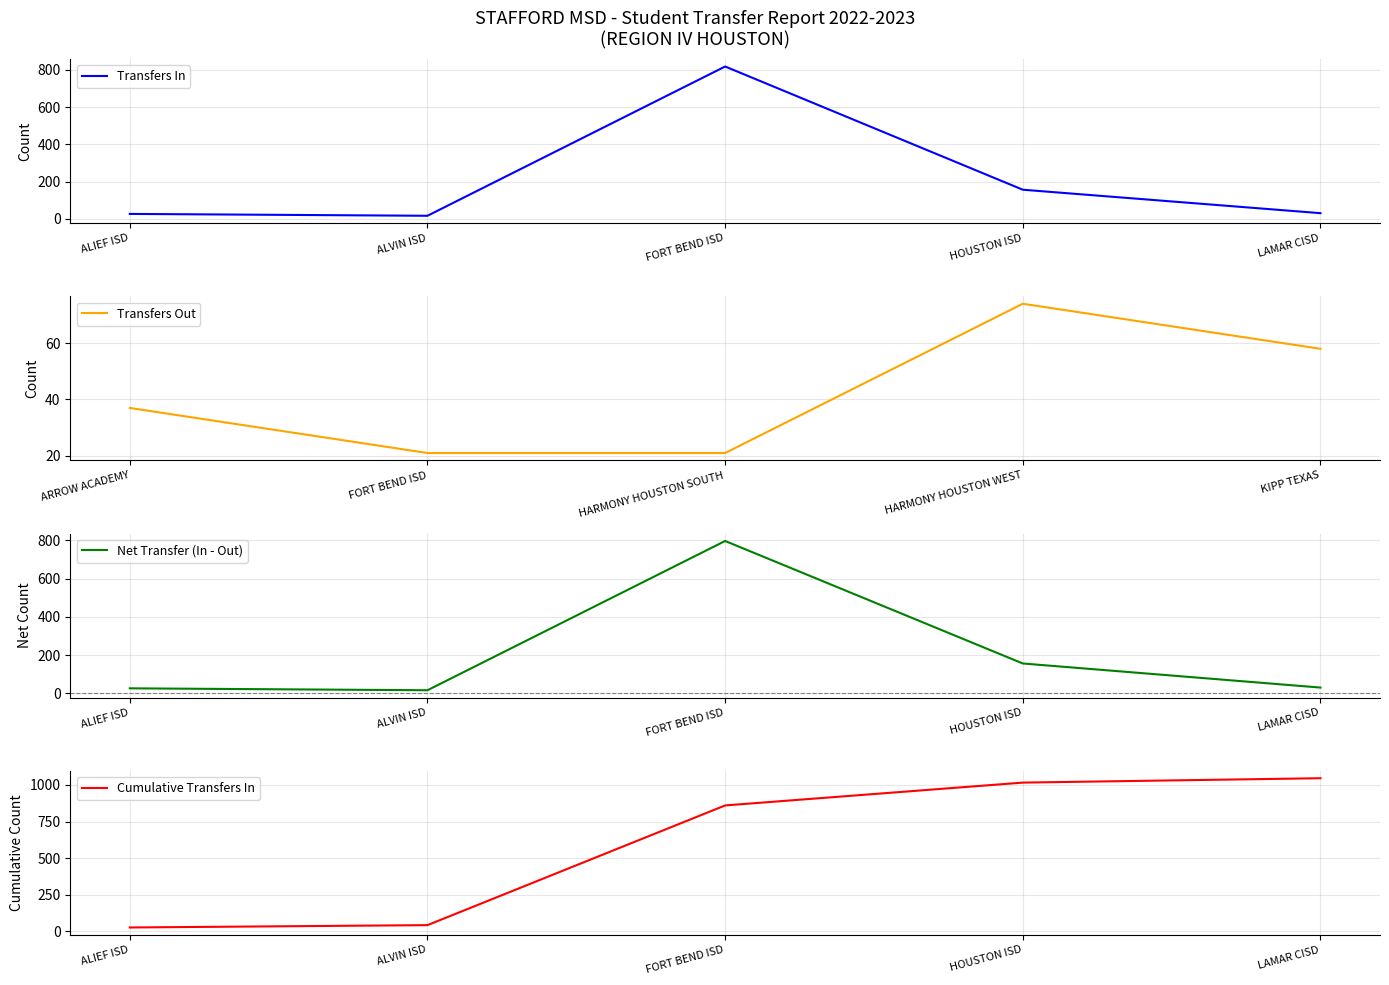

In Transfers In, how many points are lower than both neighbors (excluding endpoints)?

1